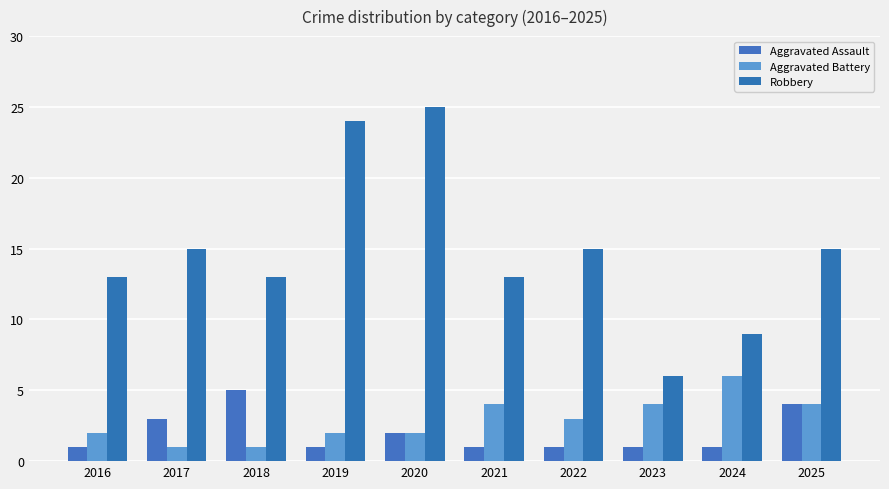

How many distinct data groups are displayed?

3